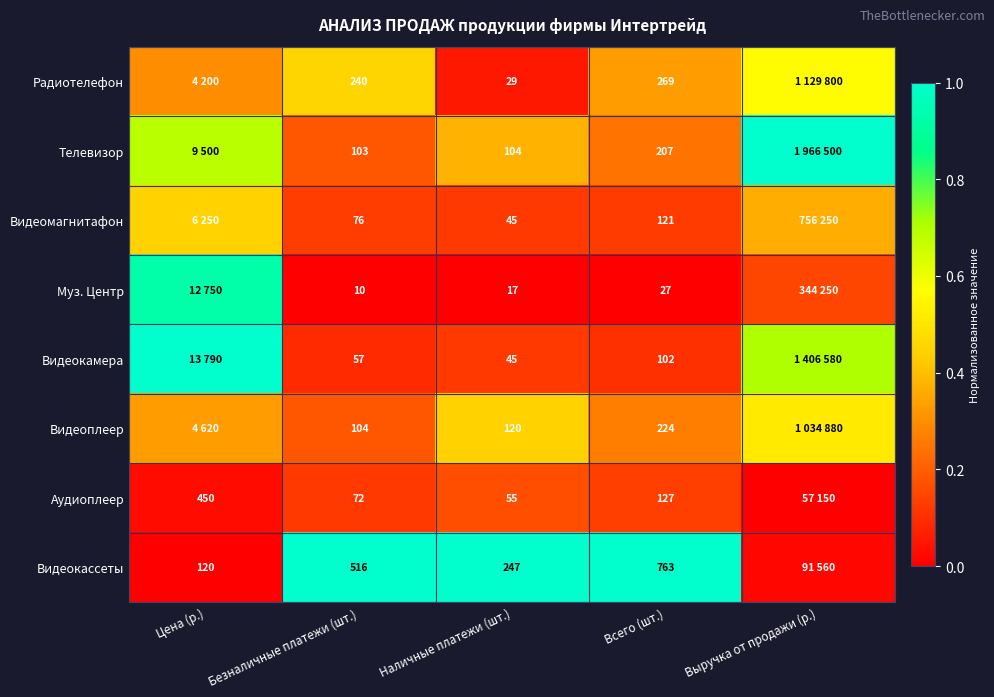

Which series changed the most between Безналичные платежи (шт.) and Наличные платежи (шт.)?

Видеокассеты